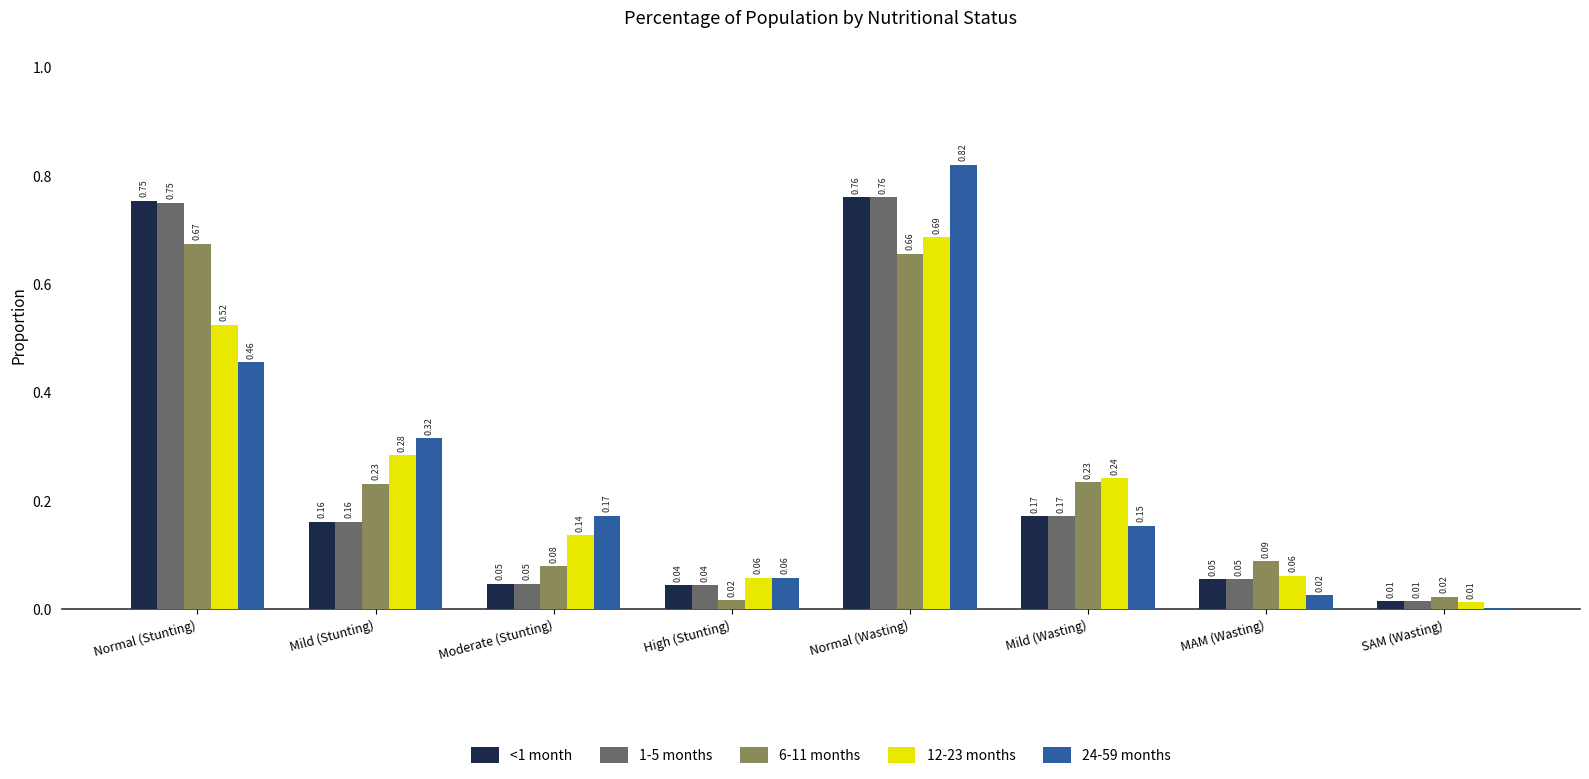

At which category is the sum across all series the highest?

Normal (Wasting)